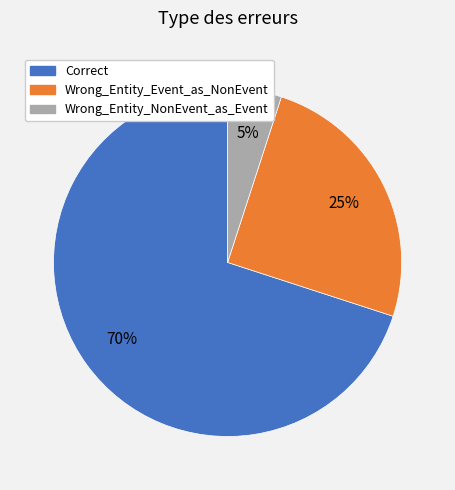

Which category has the biggest portion of the pie?

Correct